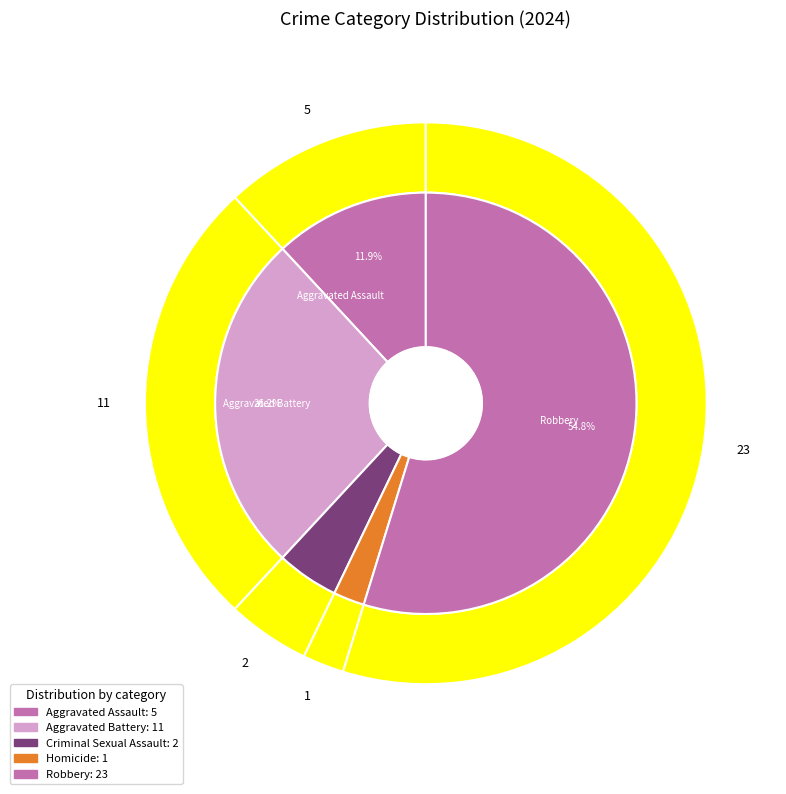

Count the number of slices in the pie.

5